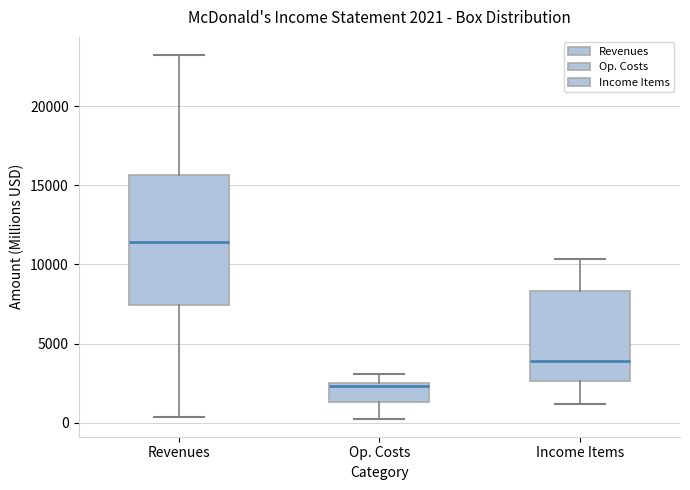

Which box's median line is the highest?

Revenues